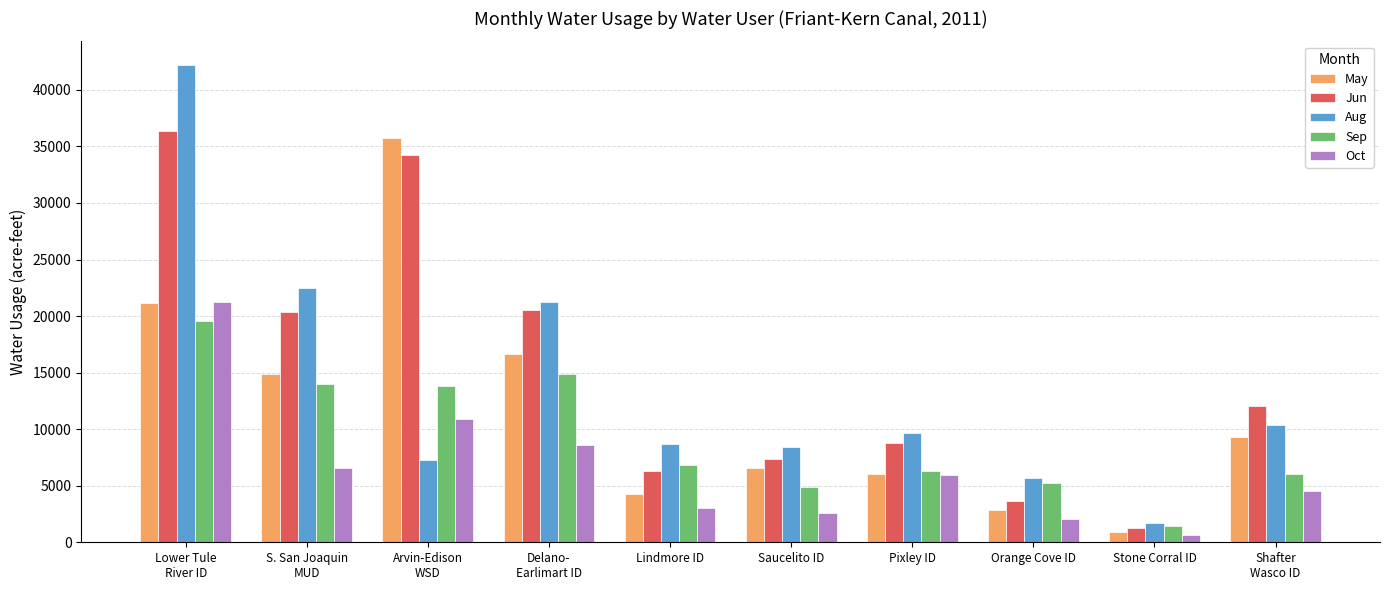

What is the difference between the Sep values at Orange Cove ID and Saucelito ID?

328